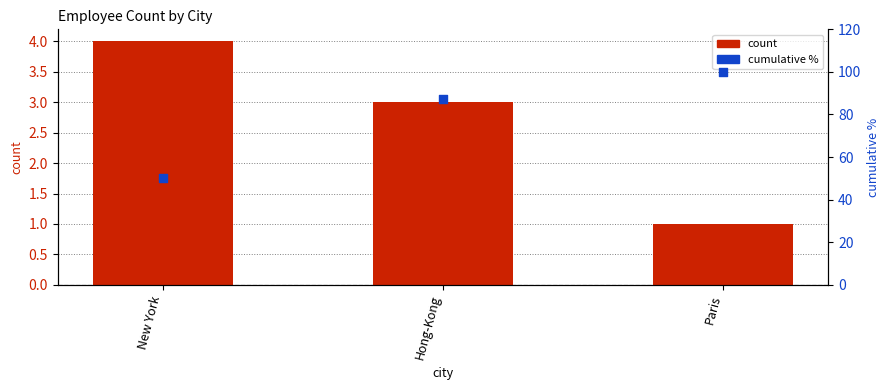

Which series contains the lowest Y value?

count